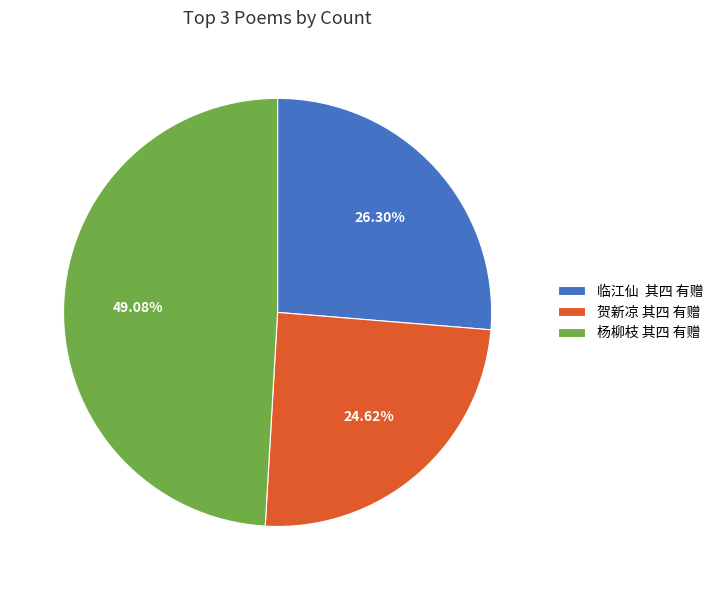

Which has a higher value, 贺新凉 其四 有赠 or 临江仙 其四 有赠?

临江仙 其四 有赠